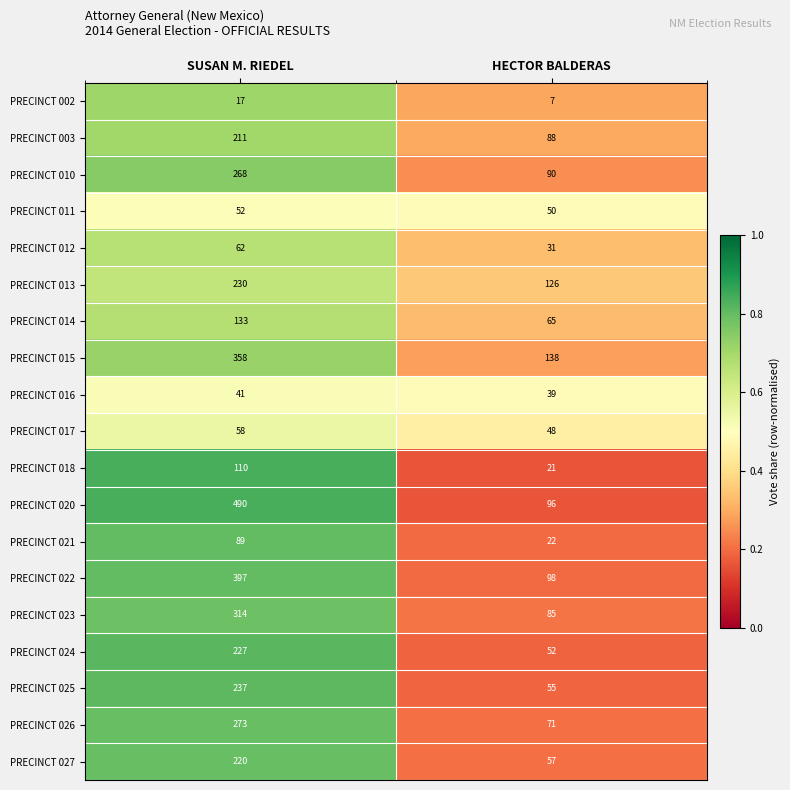

What is the average value of the PRECINCT 021 series?

56